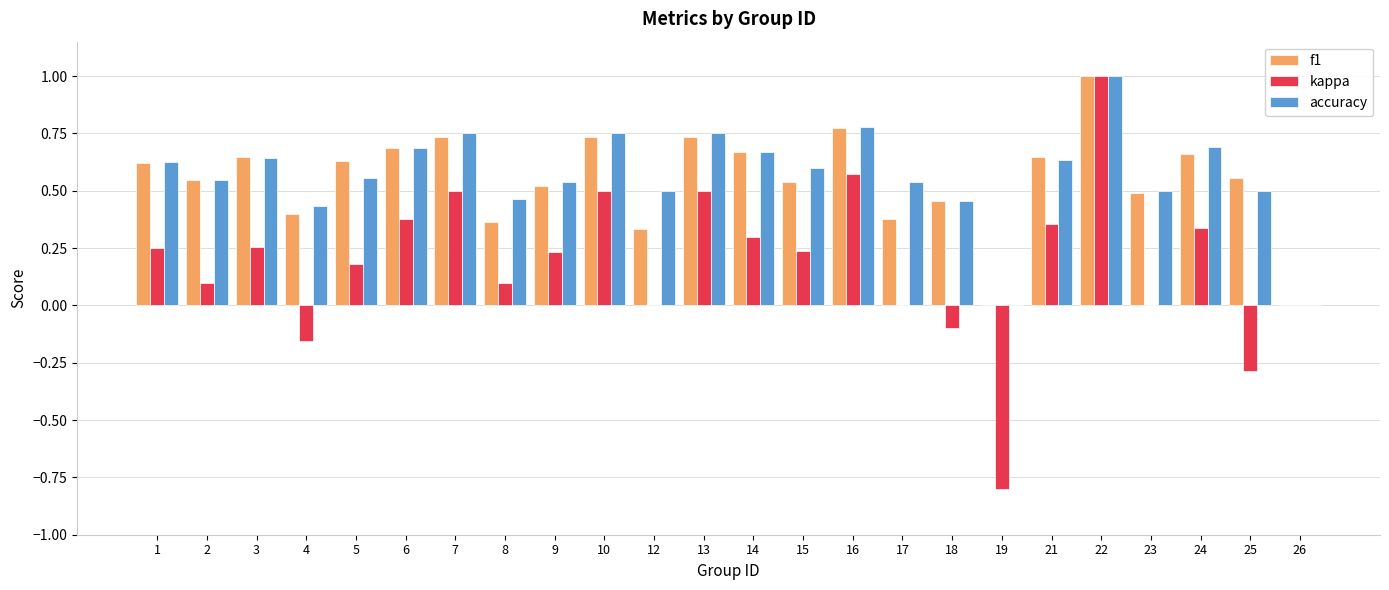

The value of kappa at 10 is 0.1. True or false?

False